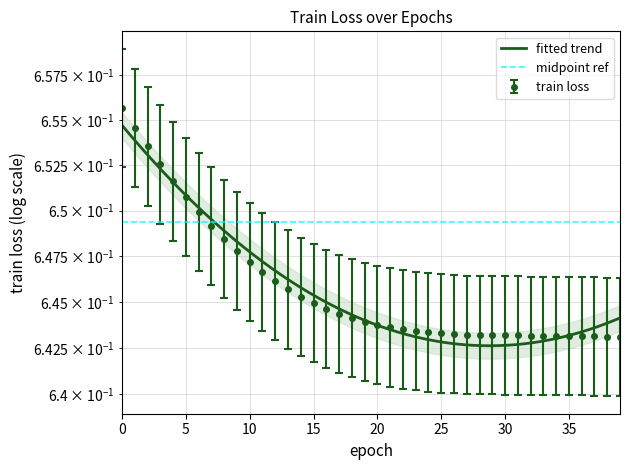

The value at 15 is 0.6. True or false?

True